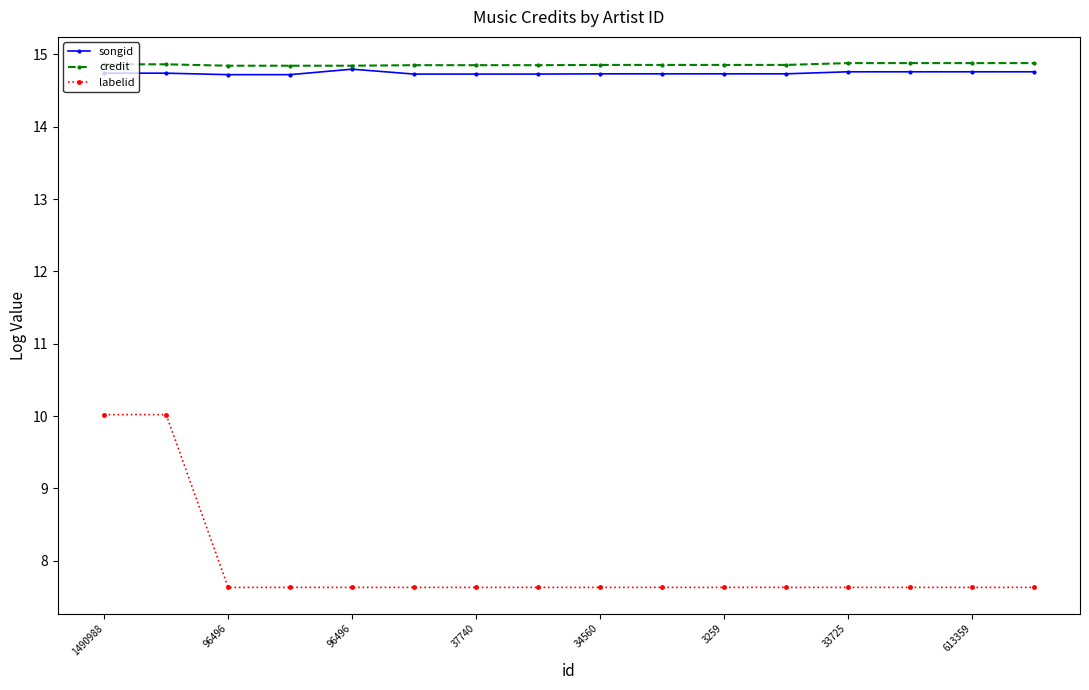

Rank the series by their maximum value, from highest to lowest.

credit, songid, labelid